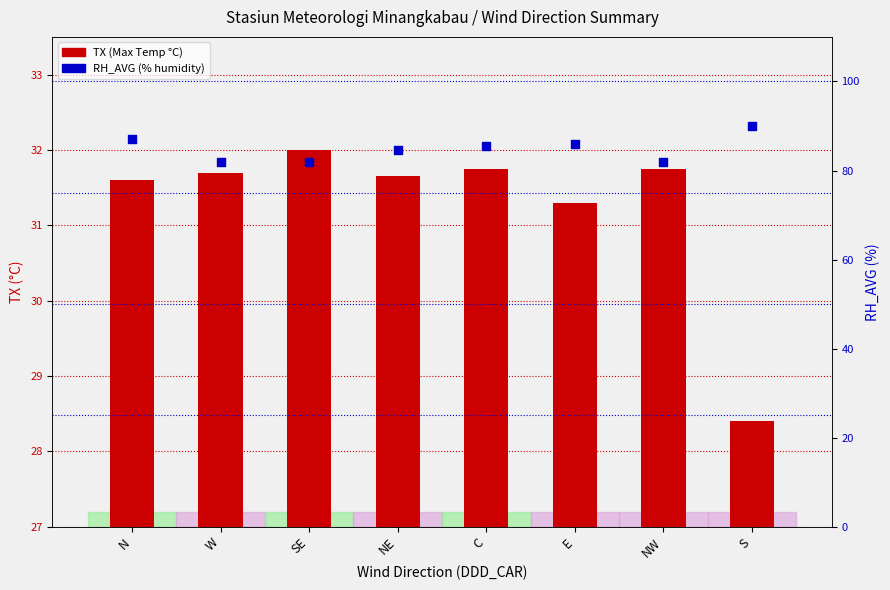

What is the total value across all series at S?

118.4